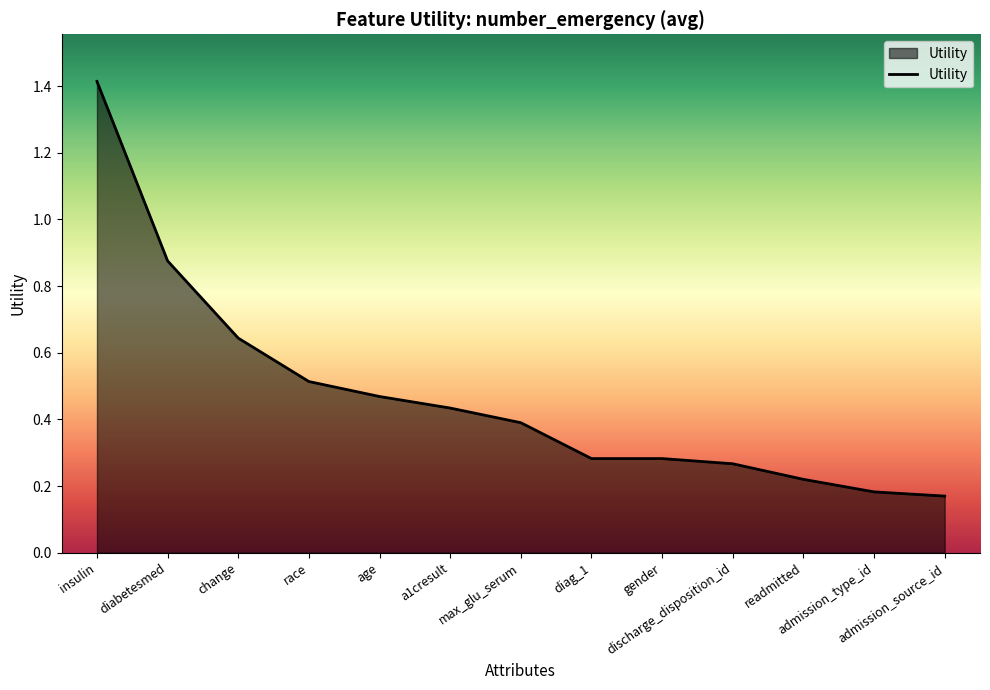

How many lines are shown in the chart?

1